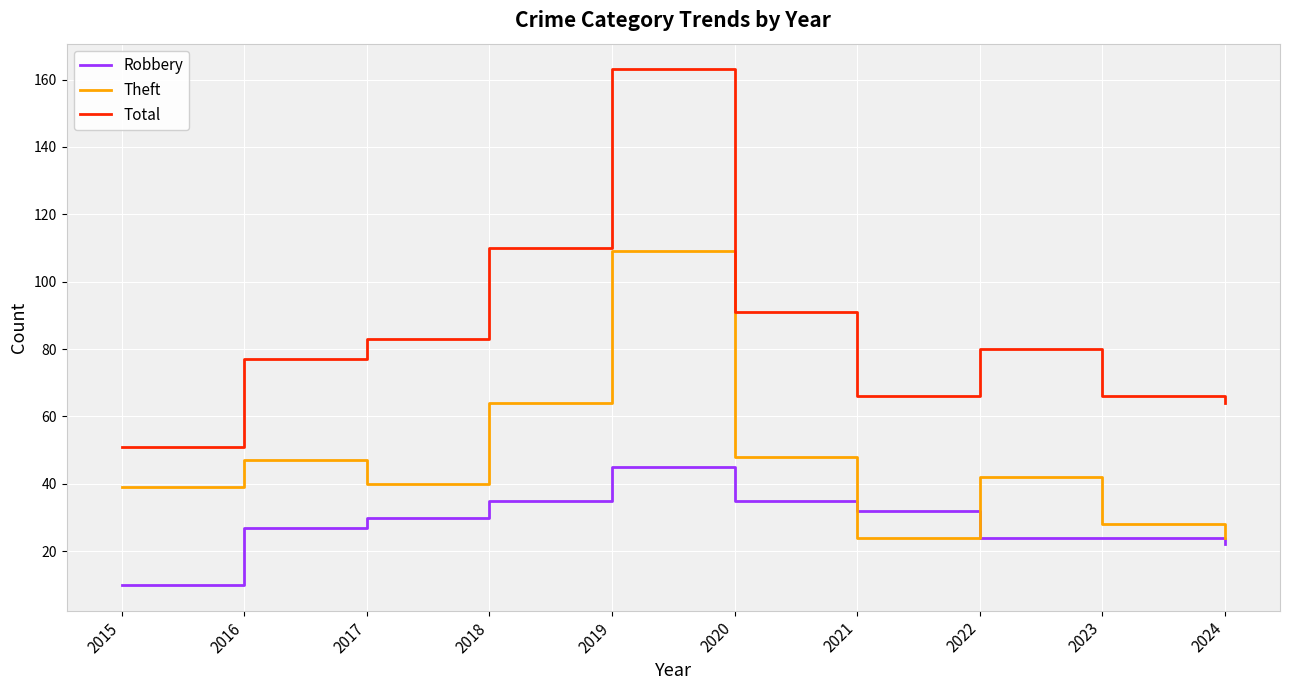

How many interior local peaks does the Theft series have?

3